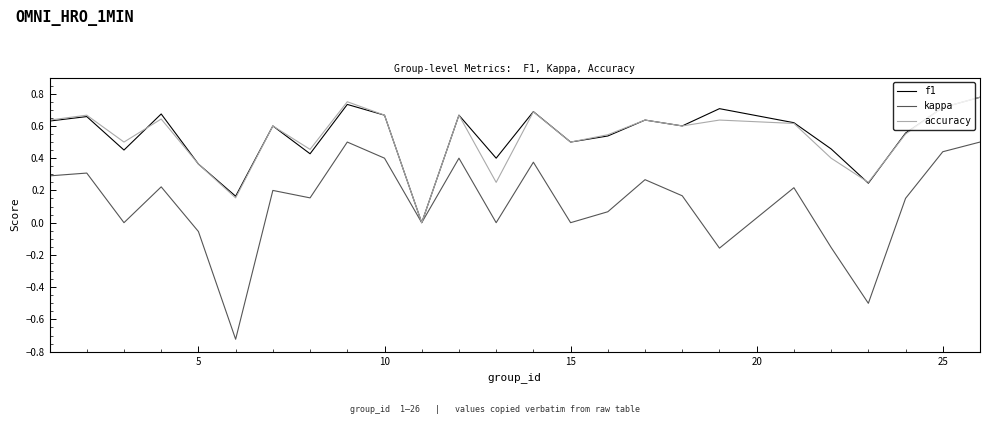

Which series has the largest range (max minus min)?

kappa